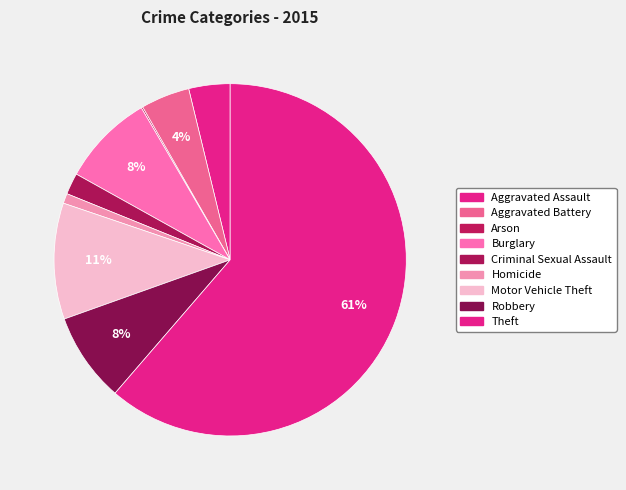

Is it true that Aggravated Assault is 1% of the pie?

False